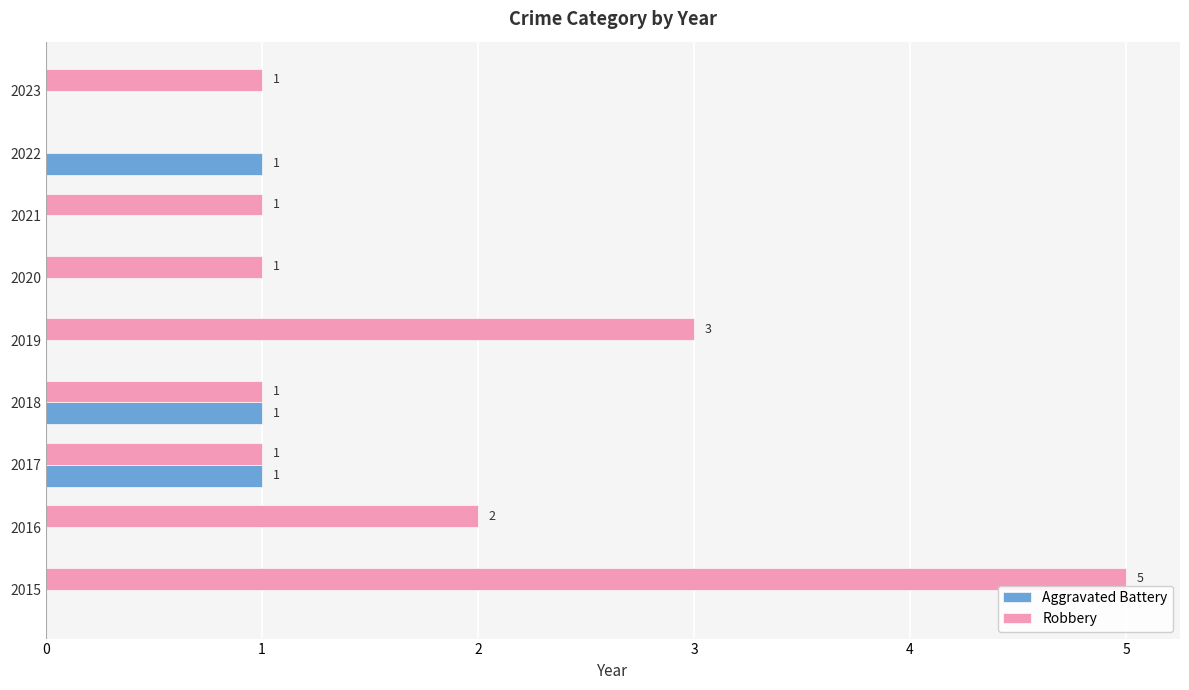

The value of Aggravated Battery at 2022 is 1. True or false?

True